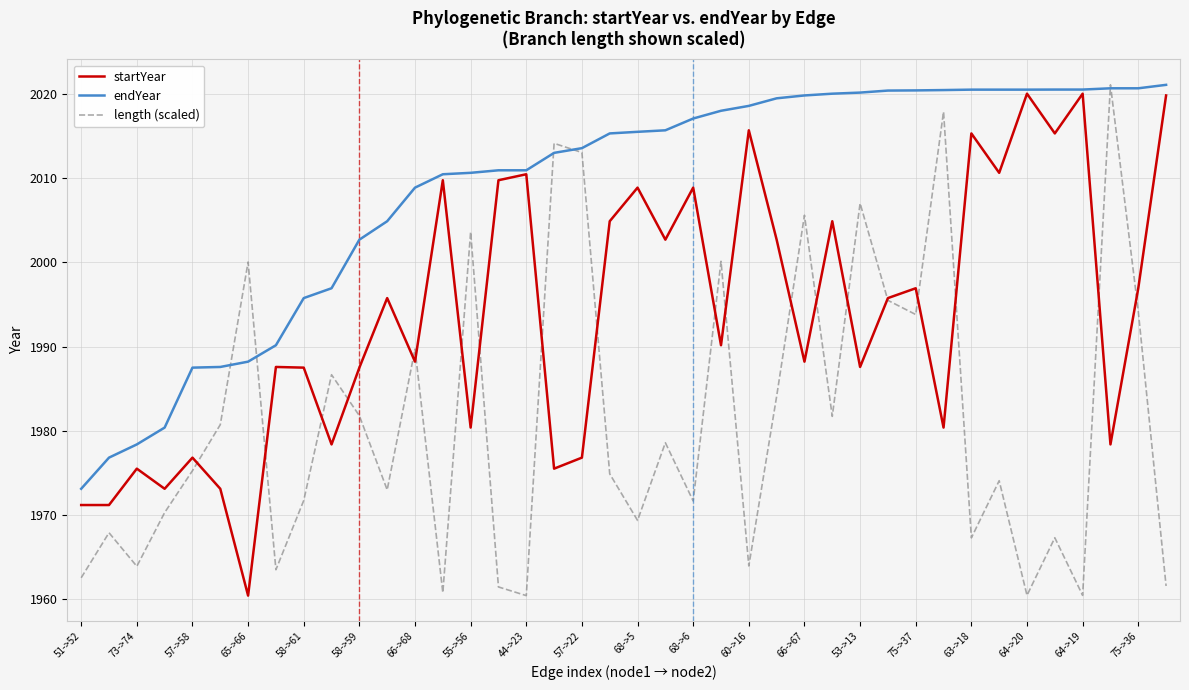

Rank the series by their average value, from lowest to highest.

length (scaled), startYear, endYear